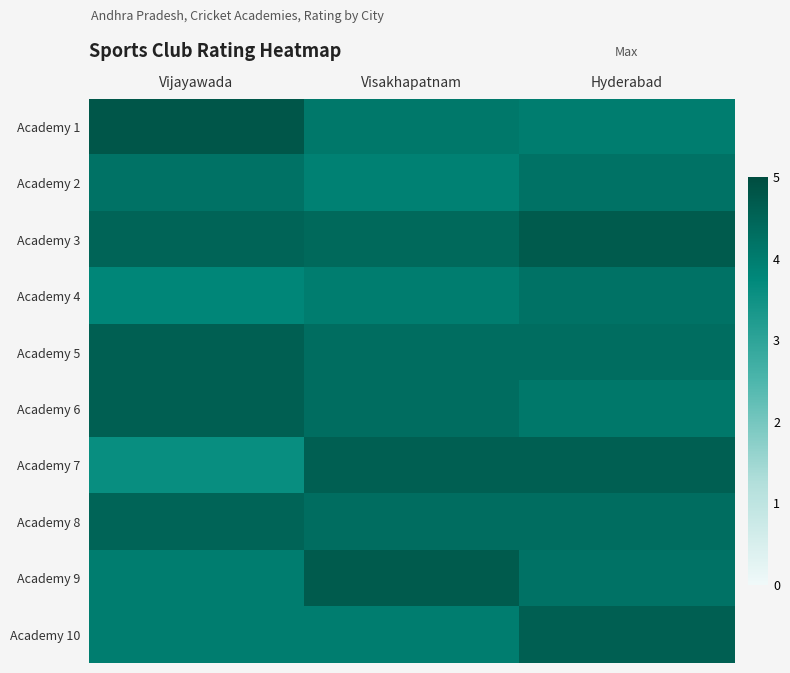

Count the number of data series in this chart.

10